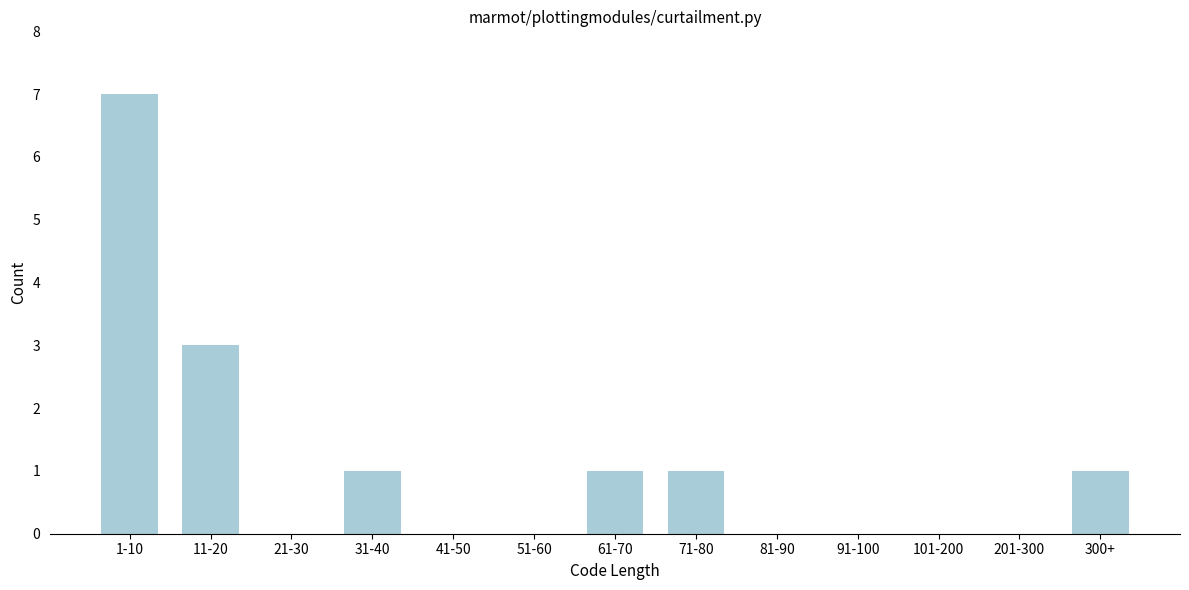

Reading left to right, list all the values displayed in this chart.

1-10=7	11-20=3	21-30=0	31-40=1	41-50=0	51-60=0	61-70=1	71-80=1	81-90=0	91-100=0	101-200=0	201-300=0	300+=1